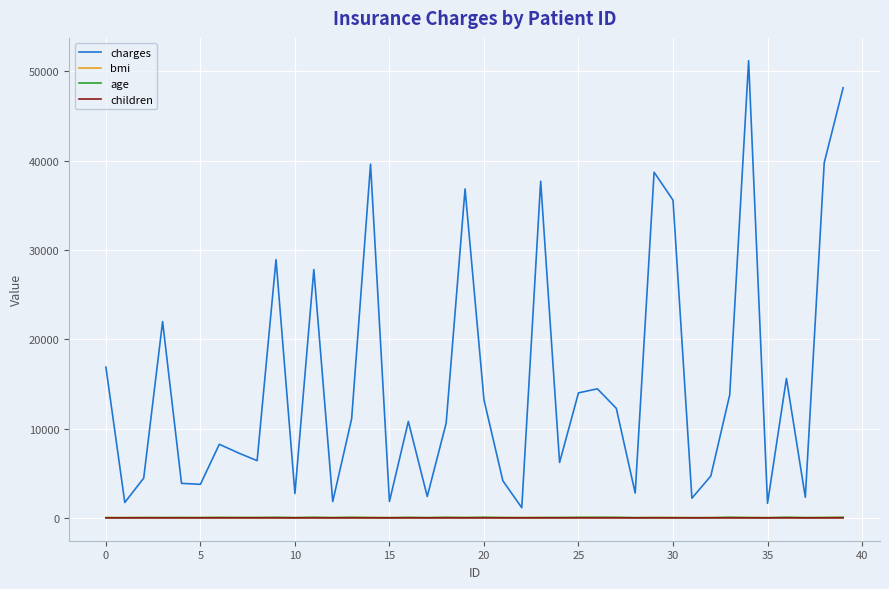

What is the greatest value displayed?

51194.6